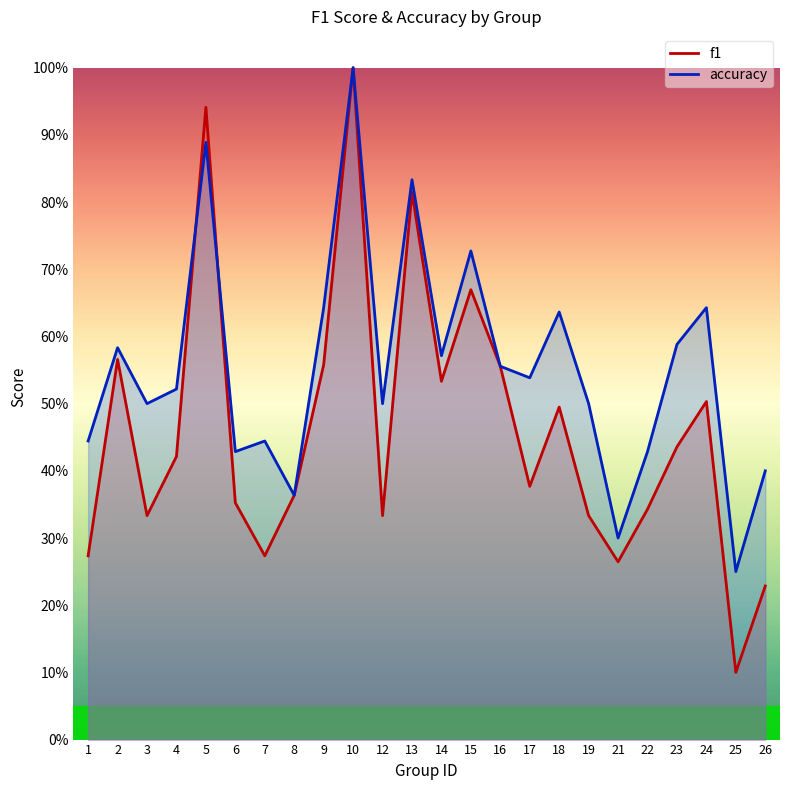

How many lines are shown in the chart?

2